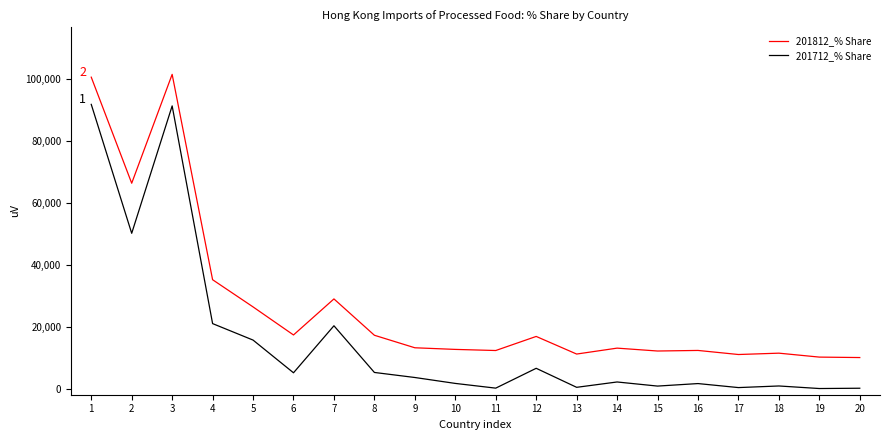

Does the chart have visible grid lines?

No